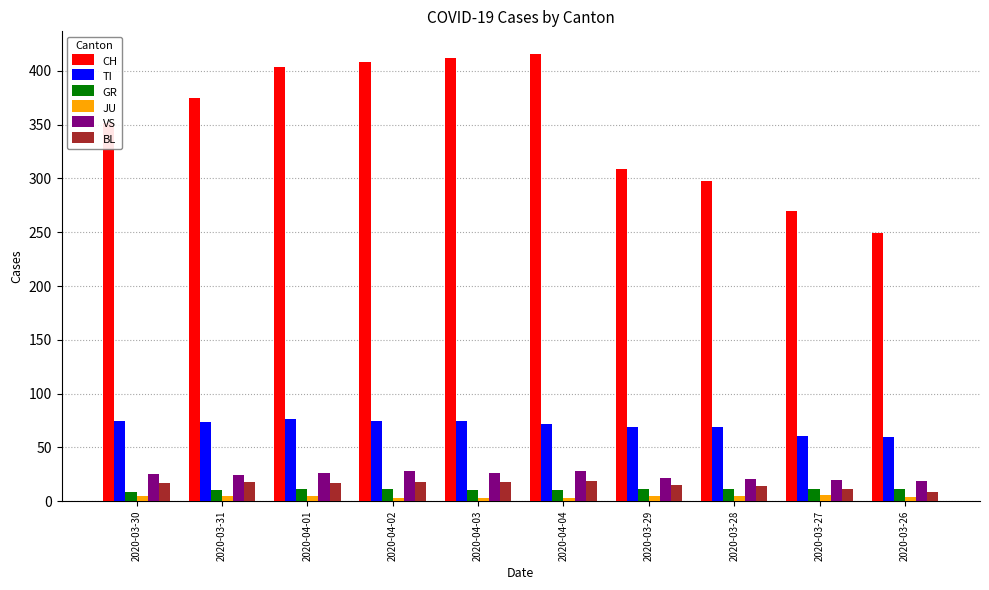

What is the label of the 3rd bar from the right?

2020-03-28